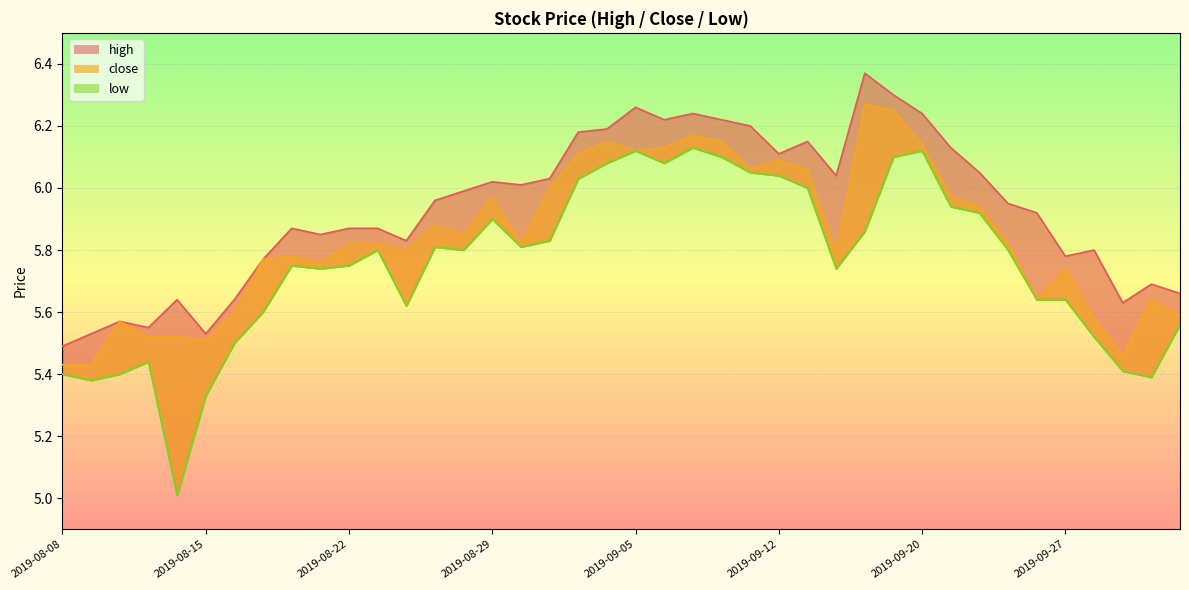

Rank the series by their average value, from highest to lowest.

high, close, low